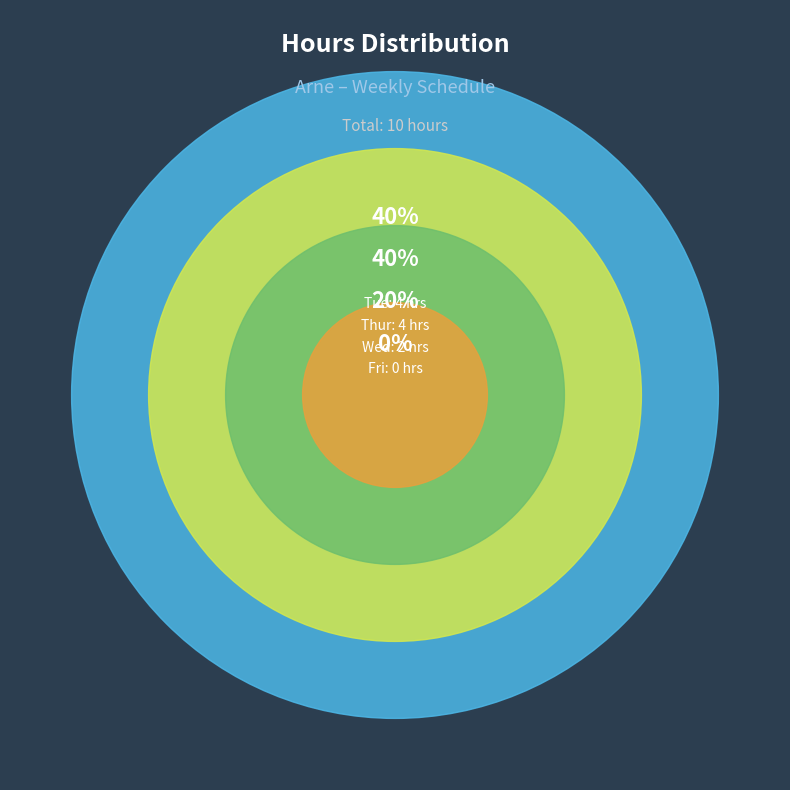

To the nearest percent, what is the combined percentage of Thur and Fri?

40%